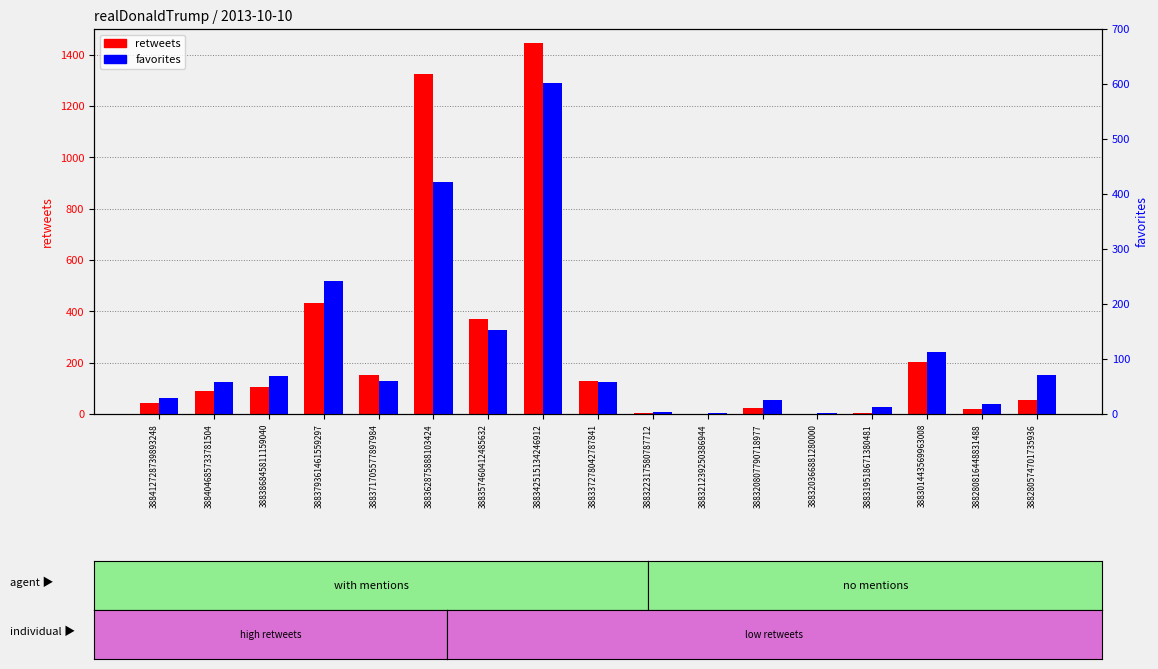

How many data points does each series have?

17